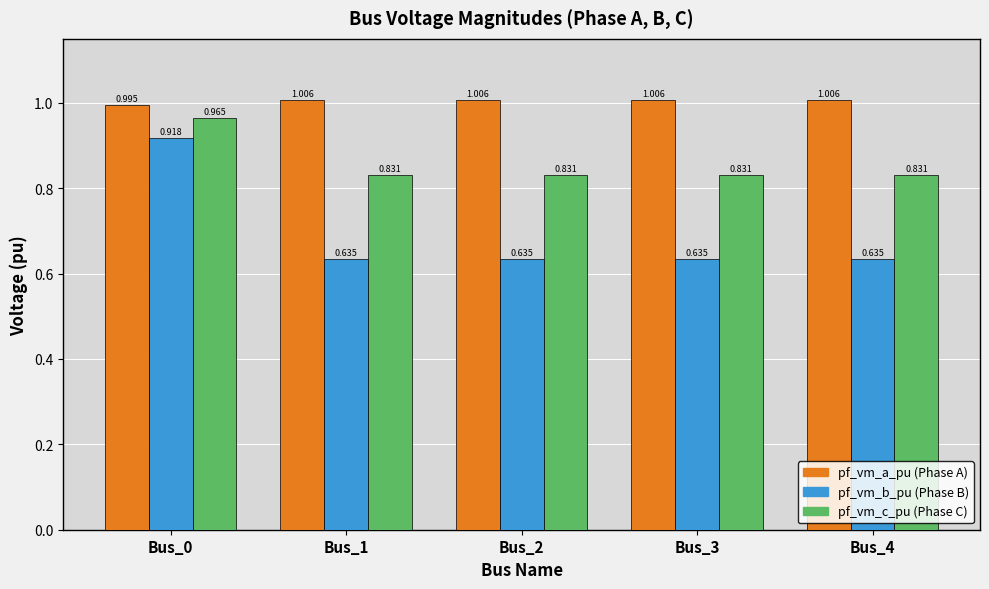

How many bars are there in each group?

3